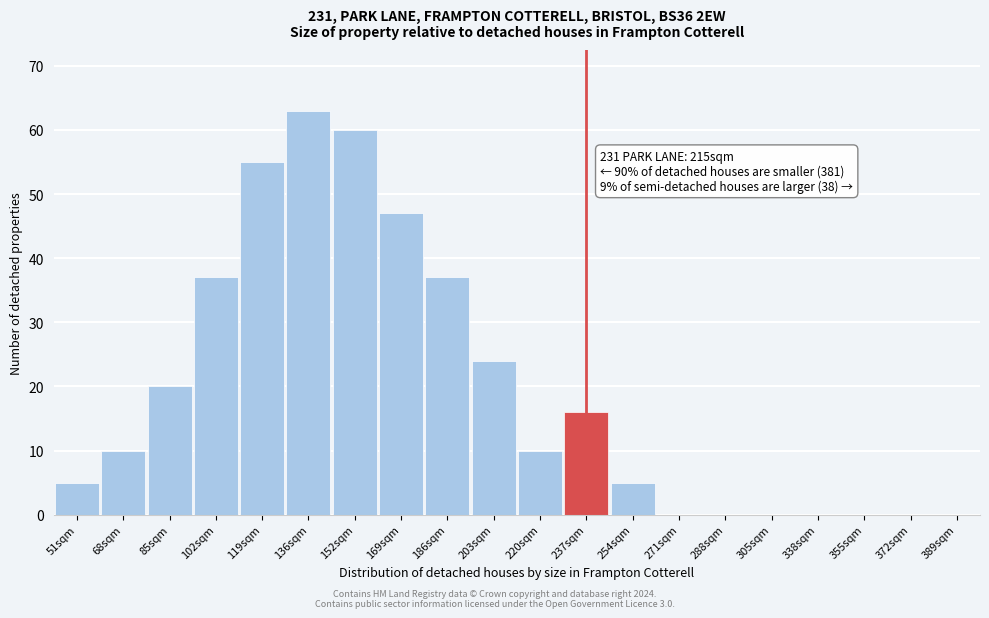

Reading left to right, transcribe all the data shown in this chart.

51sqm=5	68sqm=10	85sqm=20	102sqm=37	119sqm=55	136sqm=63	152sqm=60	169sqm=47	186sqm=37	203sqm=24	220sqm=10	237sqm=16	254sqm=5	271sqm=0	288sqm=0	305sqm=0	338sqm=0	355sqm=0	372sqm=0	389sqm=0